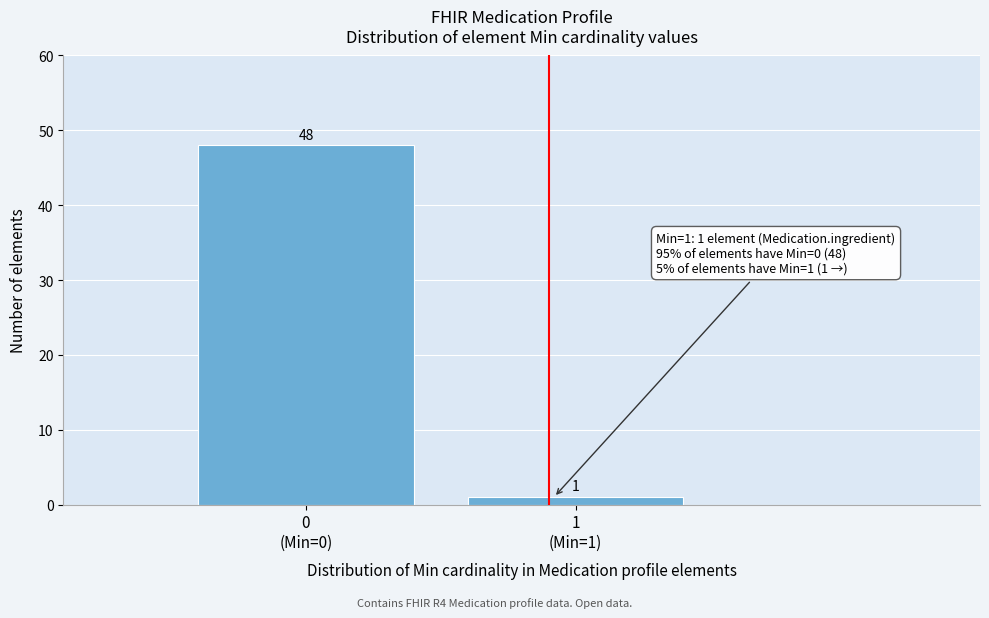

Reading right to left, transcribe all the data shown in this chart.

1	48